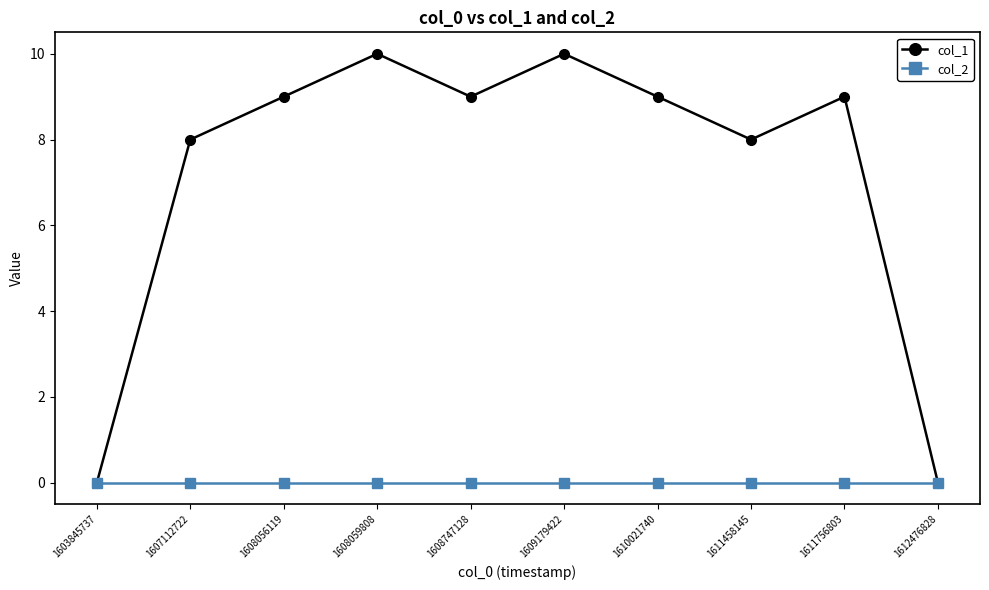

In col_1, how many points are higher than both neighbors (excluding endpoints)?

3